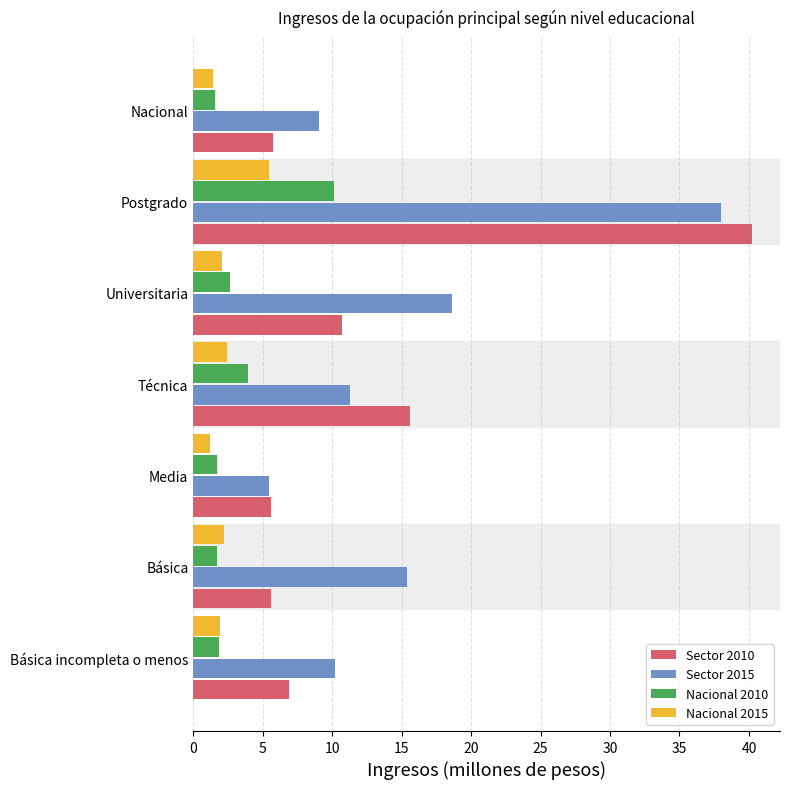

Where is Sector 2010 nearest to the value 22?

Técnica